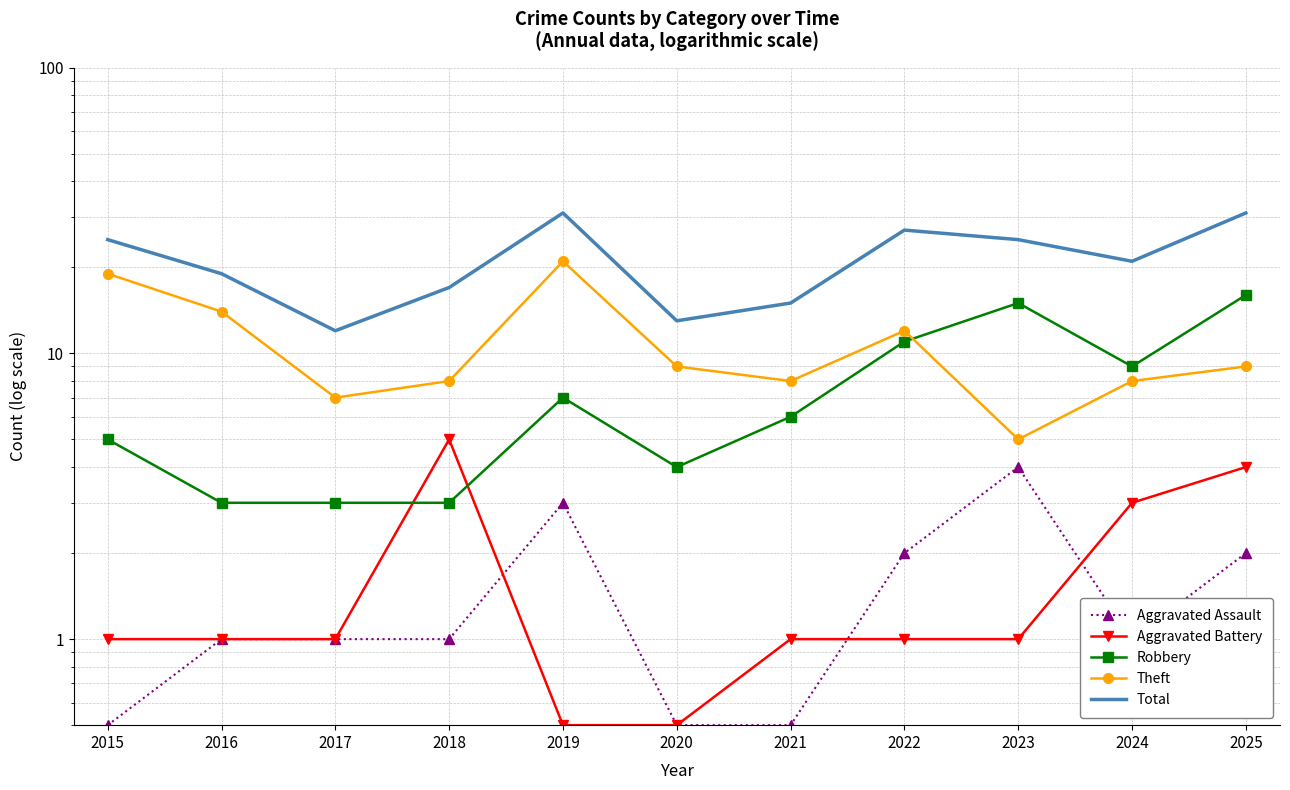

What is the difference between the second highest and second lowest values in the Theft series?

12.0